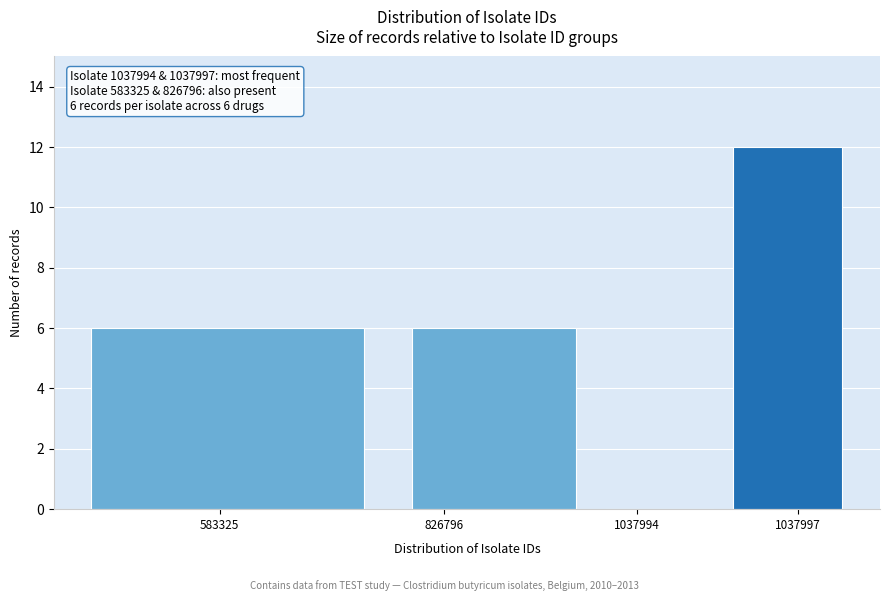

Reading left to right, list all the values displayed in this chart.

583325=6	826796=6	1037994=0	1037997=12